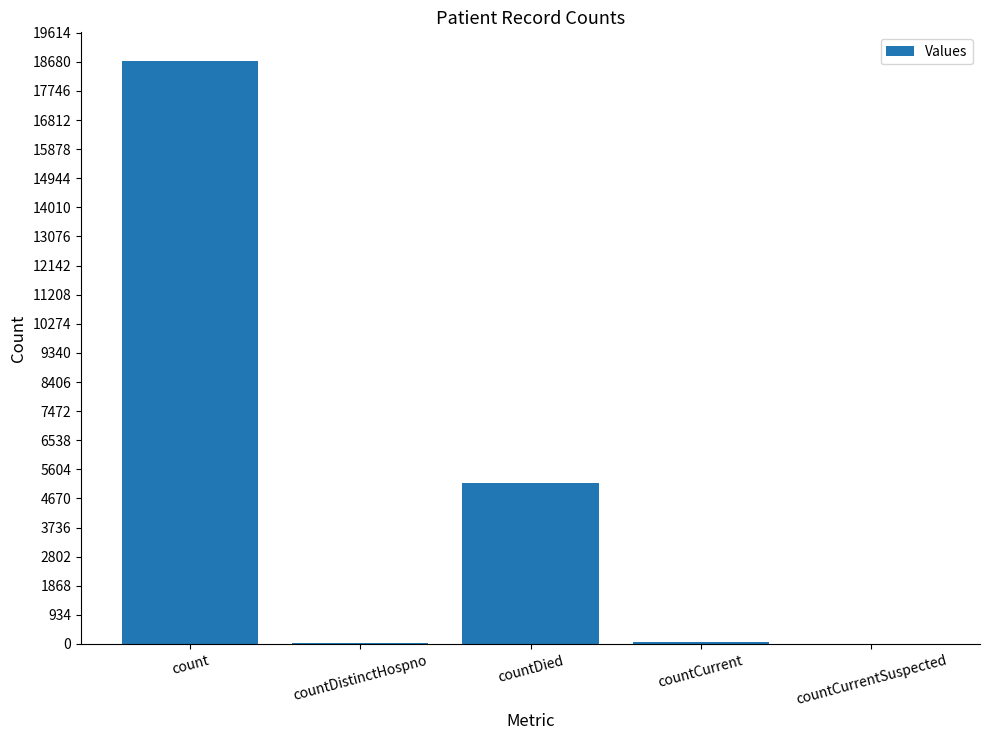

Which has a higher value, countDied or count?

count